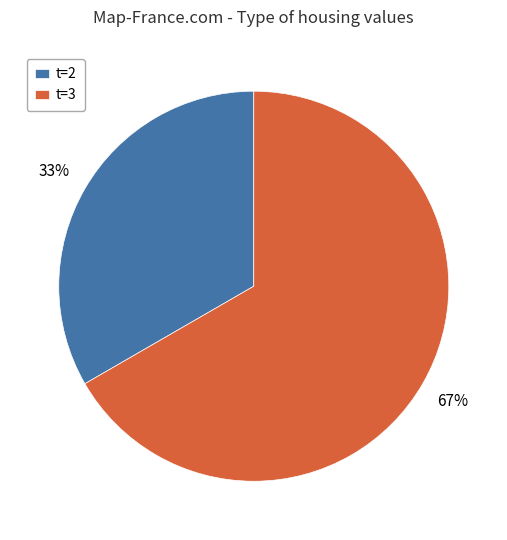

Which category accounts for the majority?

t=3